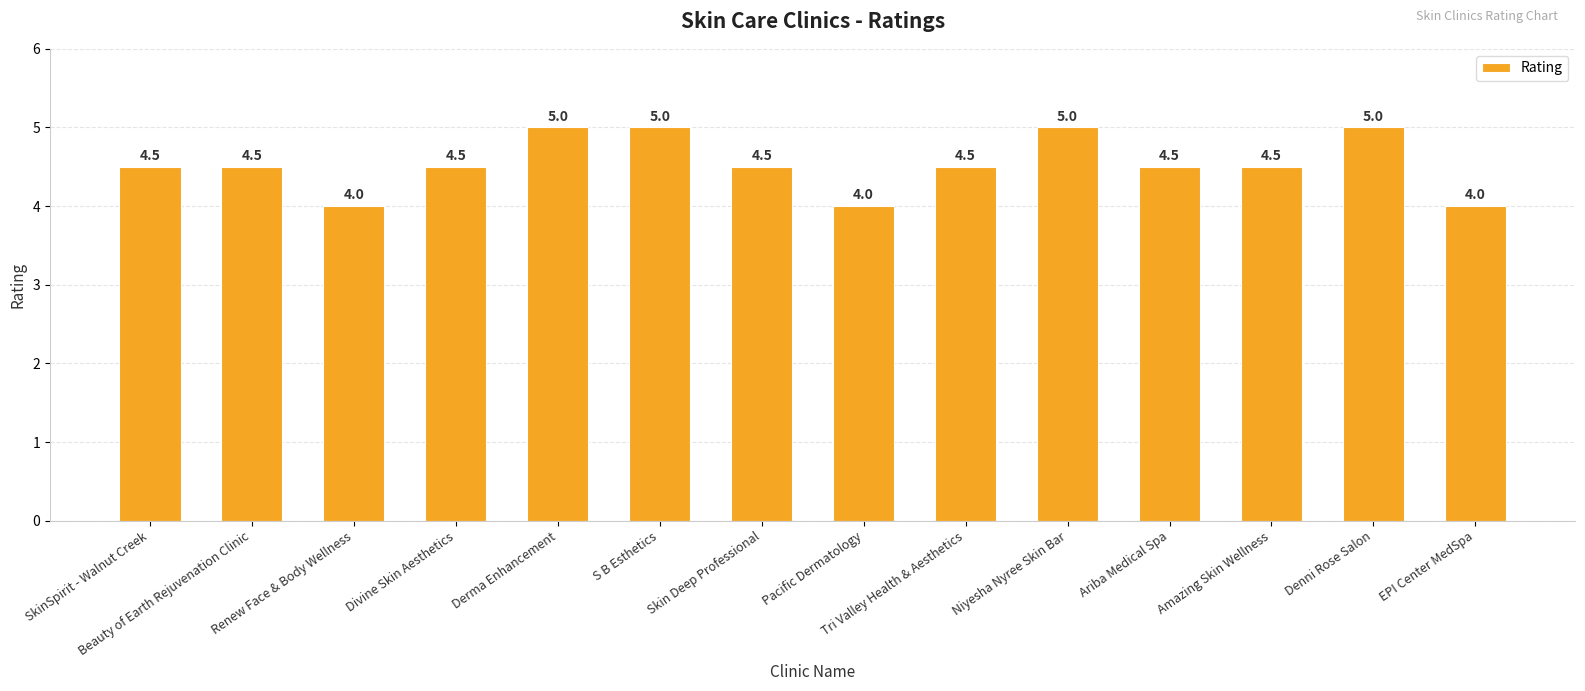

What is the difference between the maximum and minimum values?

1.0